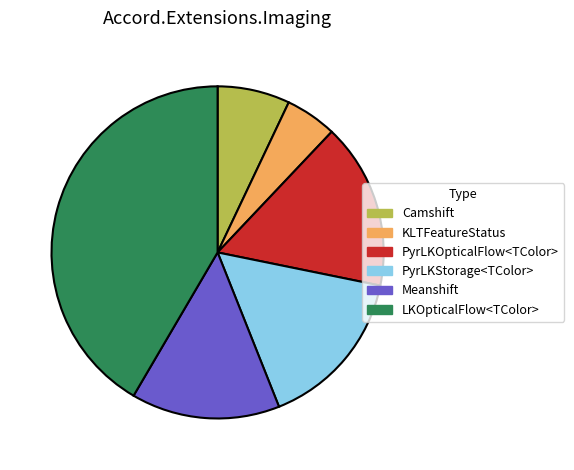

Do PyrLKOpticalFlow<TColor> and PyrLKStorage<TColor> together represent more than half of the pie?

No